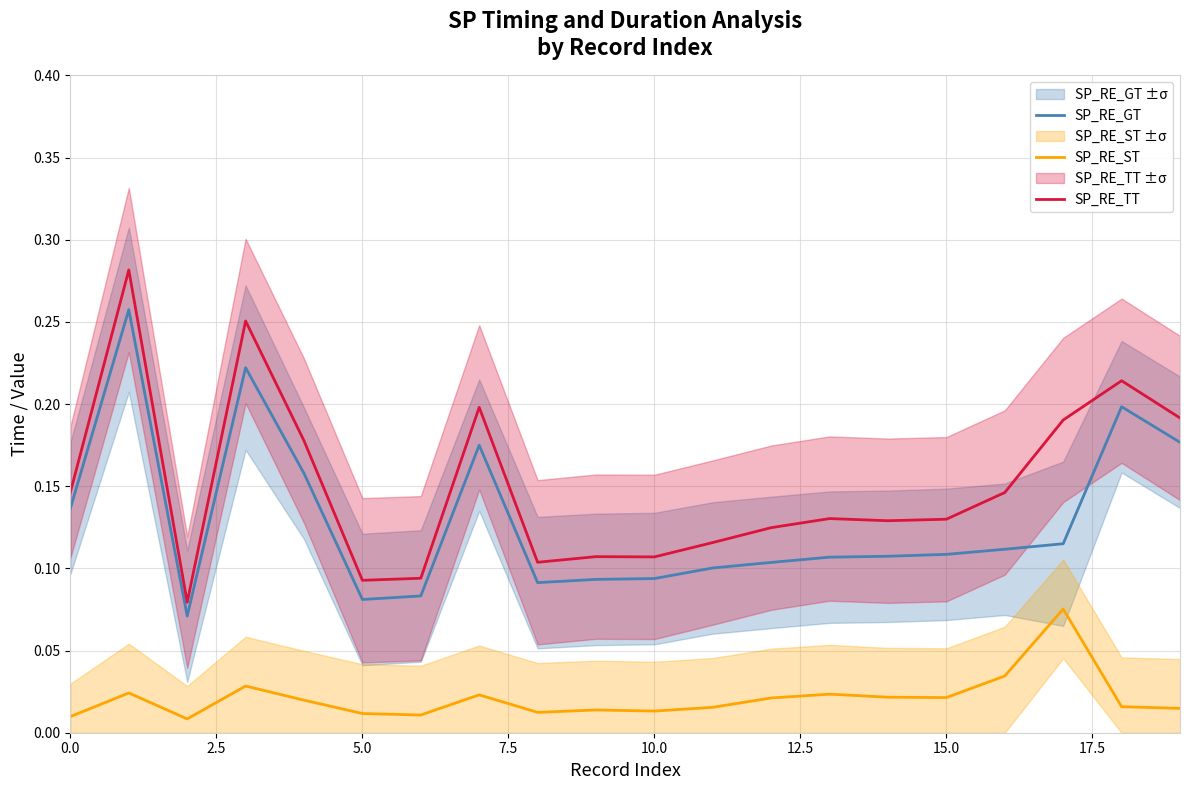

True or false: SP_RE_TT and SP_RE_ST intersect in this chart.

False